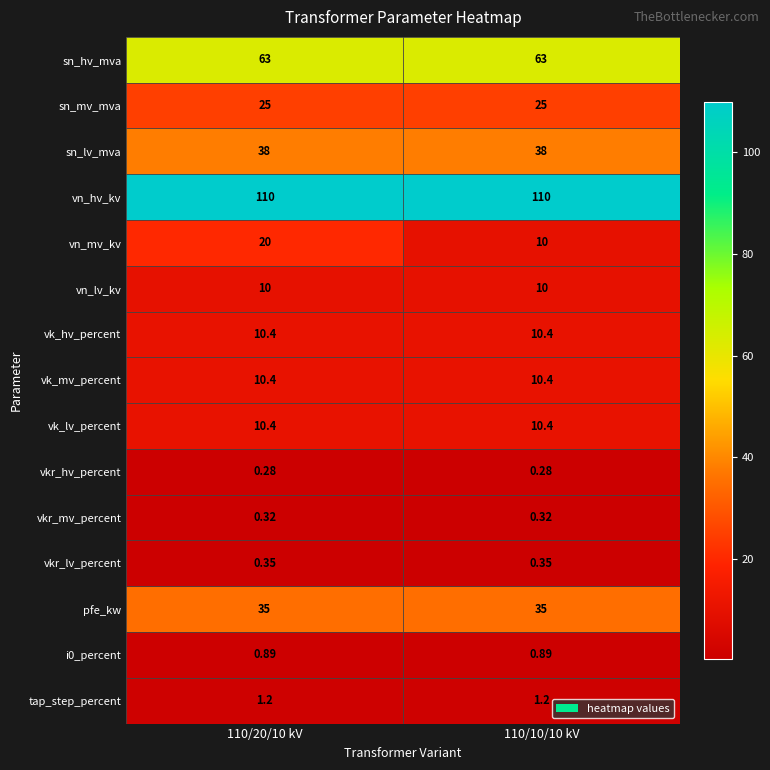

Which series changed the most between 110/20/10 kV and 110/10/10 kV?

vn_mv_kv